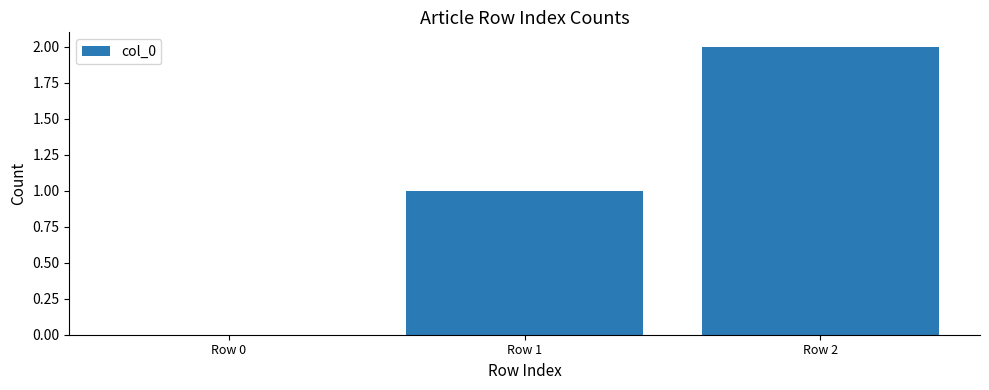

True or false: the data shows 1 at Row 1.

True